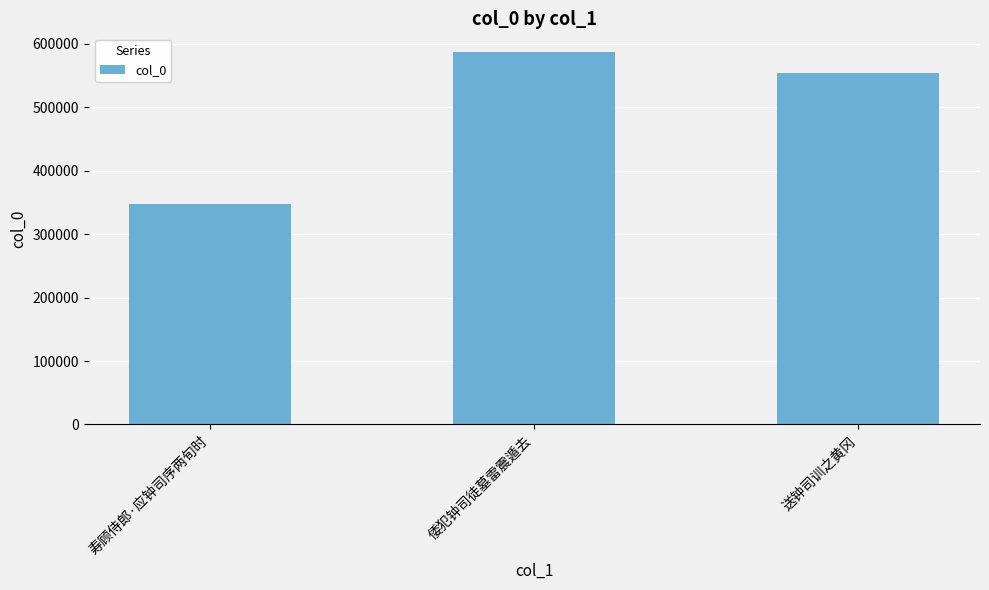

Reading left to right, extract all data points from this chart.

寿顾侍郎·应钟司序两旬时=347844	倭犯钟司徒墓雷震遁去=587368	送钟司训之黄冈=554839